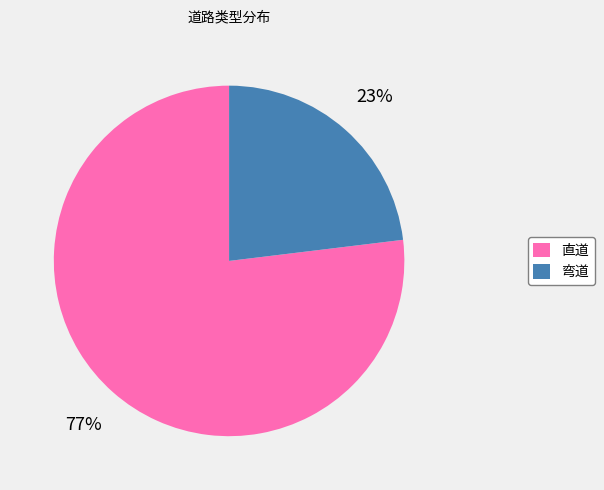

The 弯道 slice represents 23% of the pie. True or false?

True